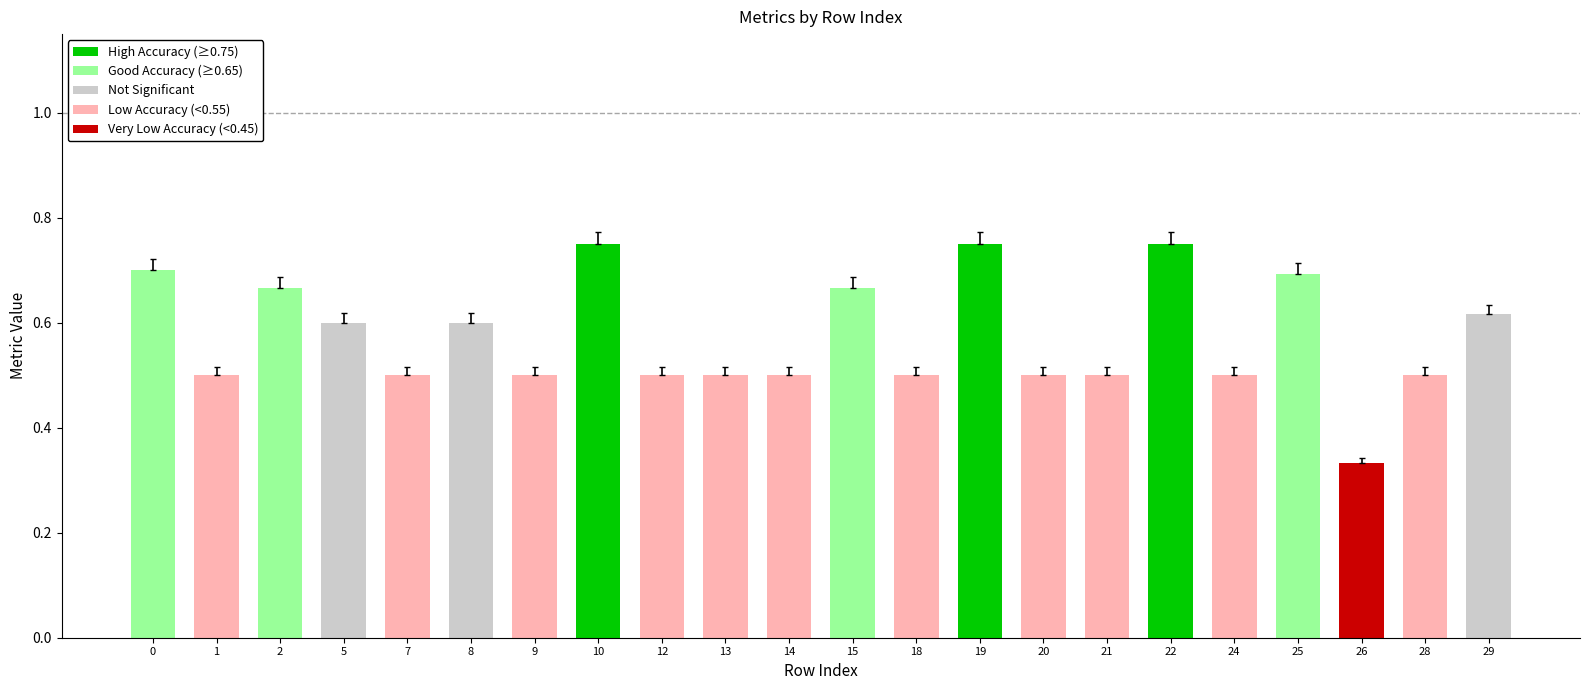

What is the difference between the maximum and minimum values?

0.4